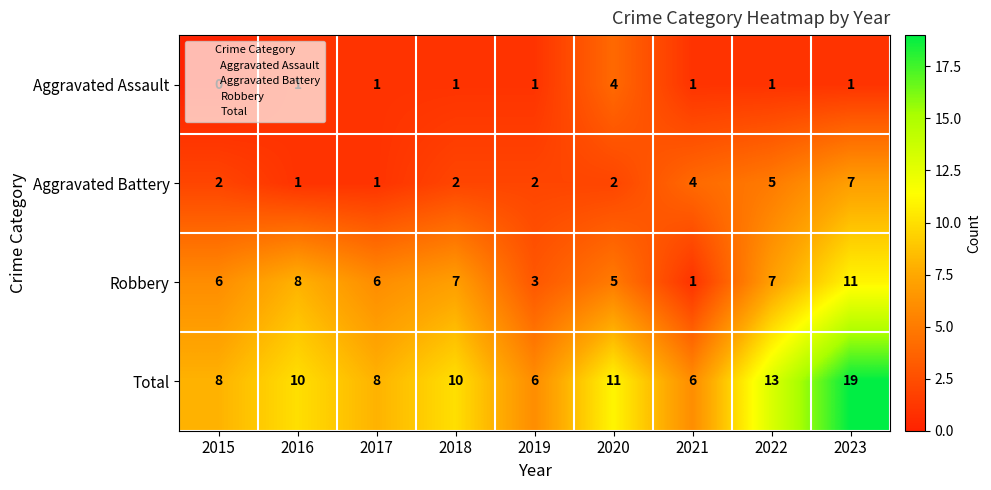

Which series has the largest total across all categories?

Total